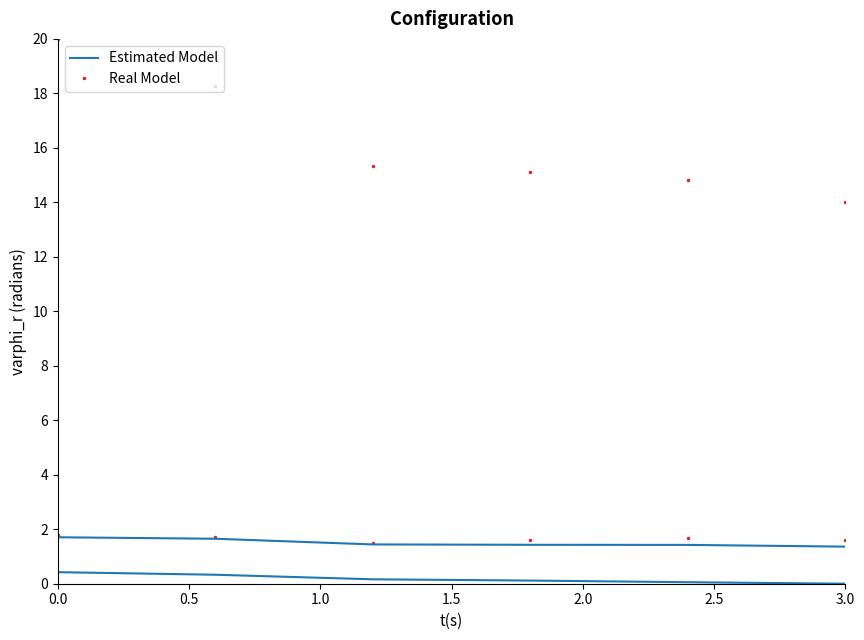

What is the value of the Estimated Model point at the 4th from the left?

0.1